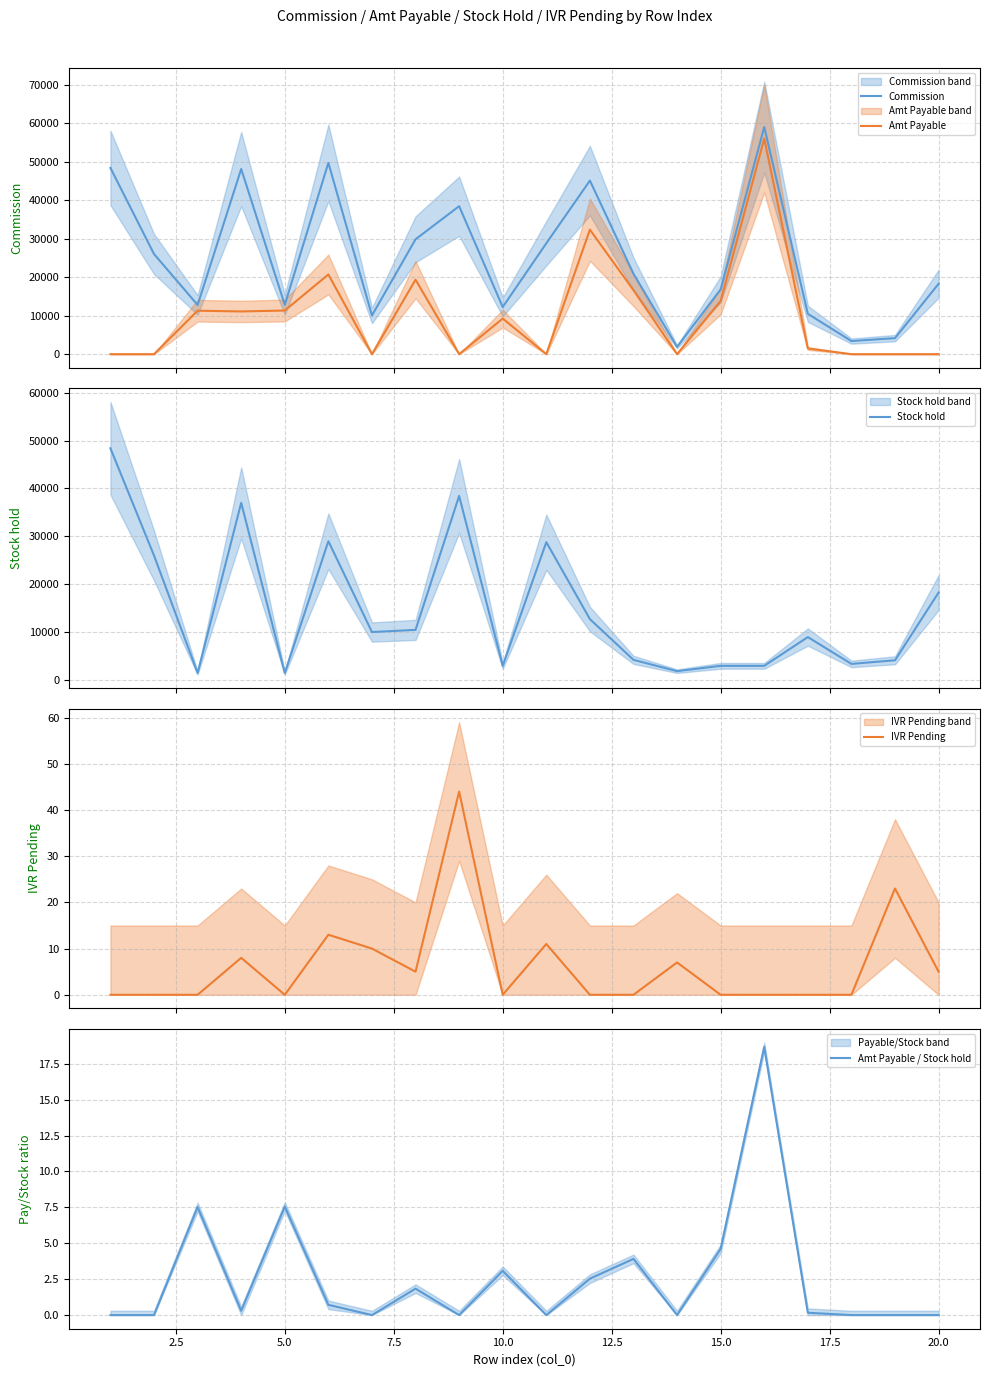

What is the maximum value for Commission?

58994.2